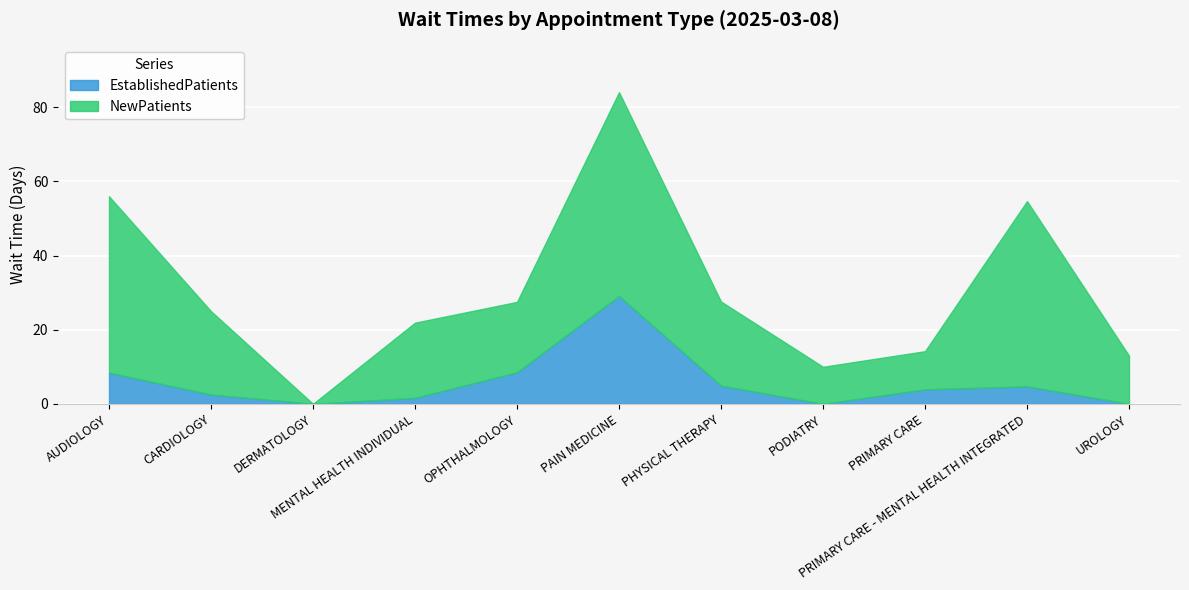

Which series changed the most between AUDIOLOGY and PODIATRY?

NewPatients